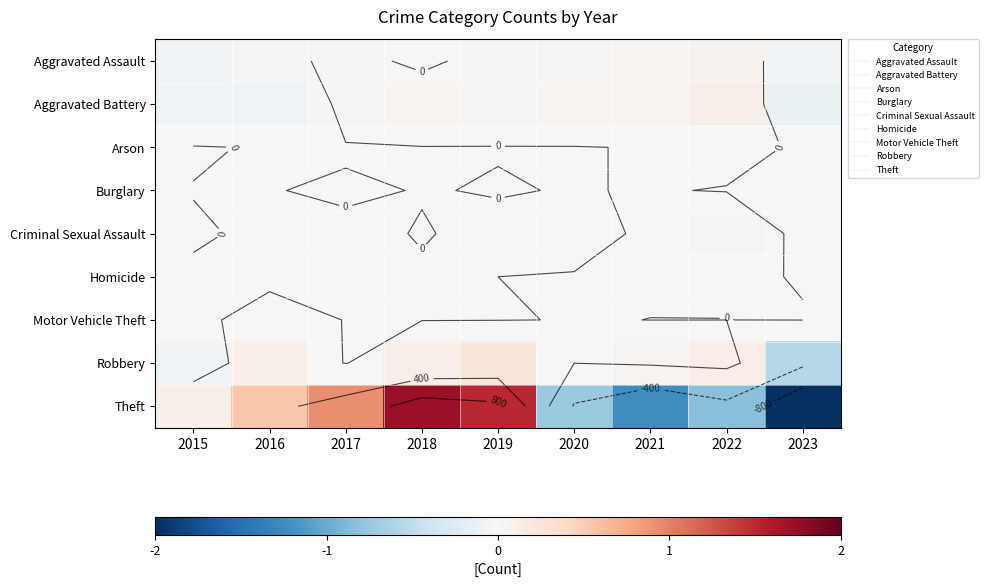

What is the difference between the maximum and minimum values in the Theft series?

2135.0